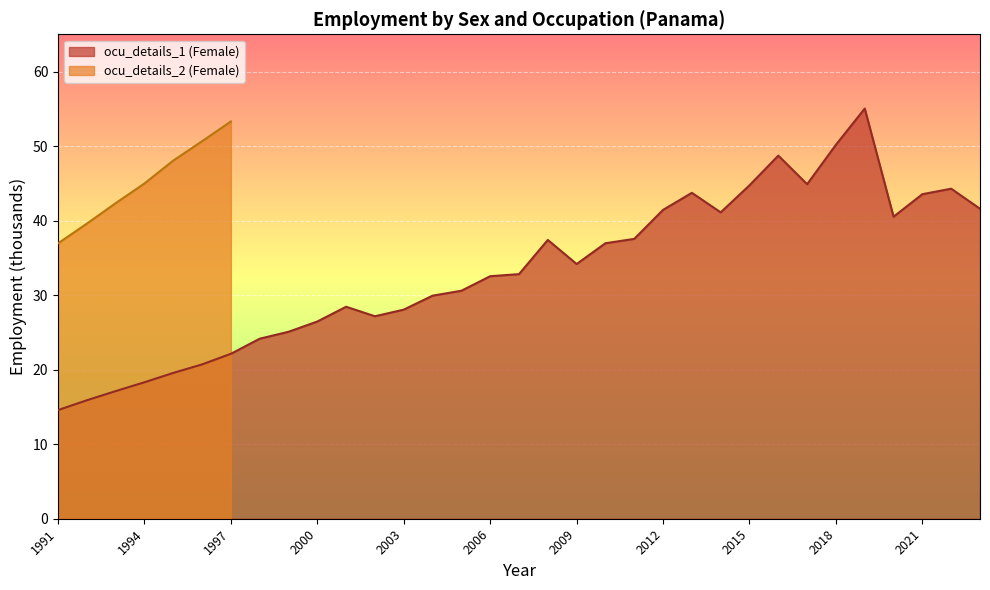

Approximately how many times larger is the value at 1997 compared to 2021?

0.5